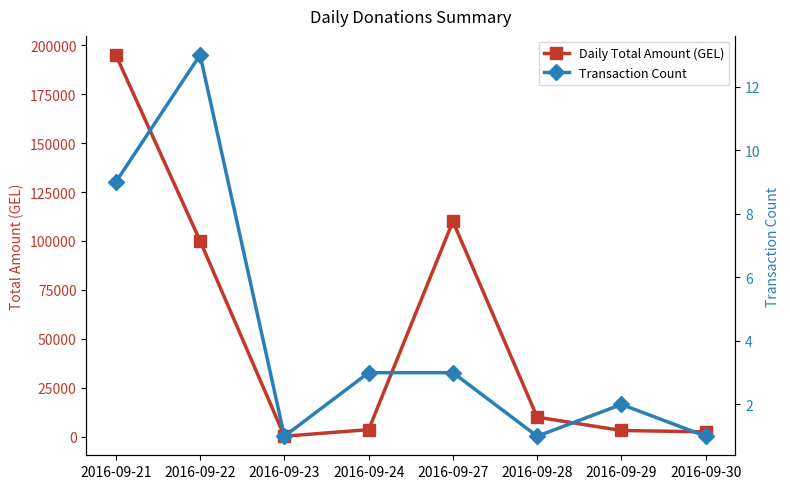

Reading left to right, what are all the values shown in this chart?

Daily Total Amount (GEL): 2016-09-21=195000.0	2016-09-22=100025.0	2016-09-23=272.9	2016-09-24=3632.0	2016-09-27=110000.0	2016-09-28=10000.0	2016-09-29=3195.0	2016-09-30=2495.0
Transaction Count: 2016-09-21=9.0	2016-09-22=13.0	2016-09-23=1.0	2016-09-24=3.0	2016-09-27=3.0	2016-09-28=1.0	2016-09-29=2.0	2016-09-30=1.0